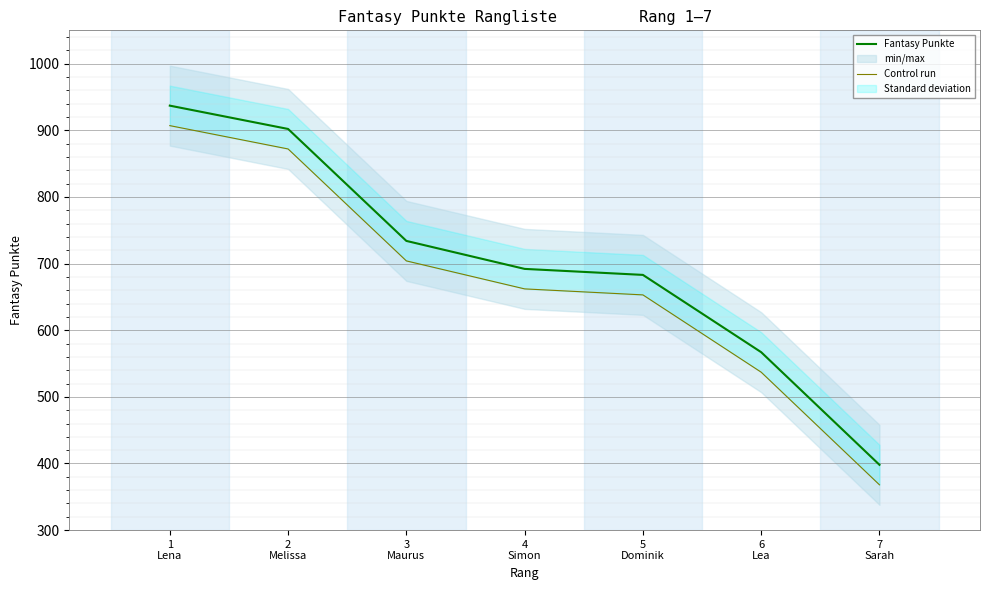

Rank the series by their average value, from highest to lowest.

Fantasy Punkte, Control run